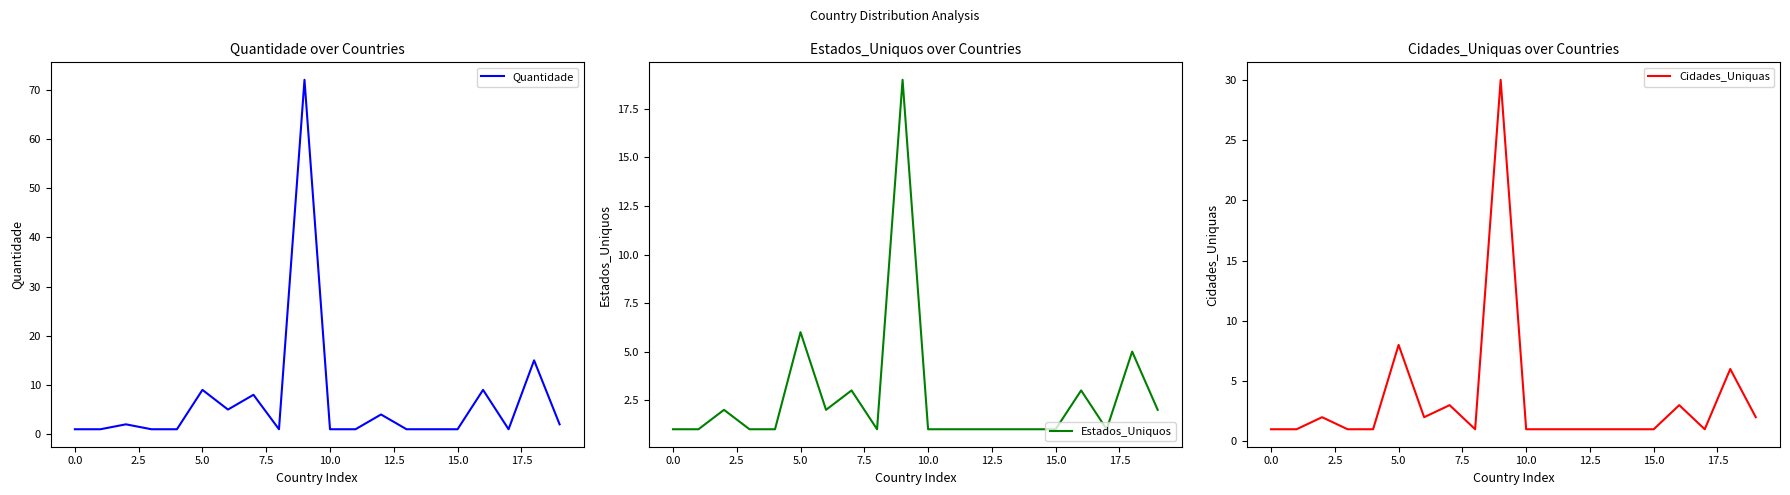

Reading left to right, what are all the values shown in this chart?

Quantidade: 1	1	2	1	1	9	5	8	1	72	1	1	4	1	1	1	9	1	15	2
Estados_Uniquos: 1	1	2	1	1	6	2	3	1	19	1	1	1	1	1	1	3	1	5	2
Cidades_Uniquas: 1	1	2	1	1	8	2	3	1	30	1	1	1	1	1	1	3	1	6	2